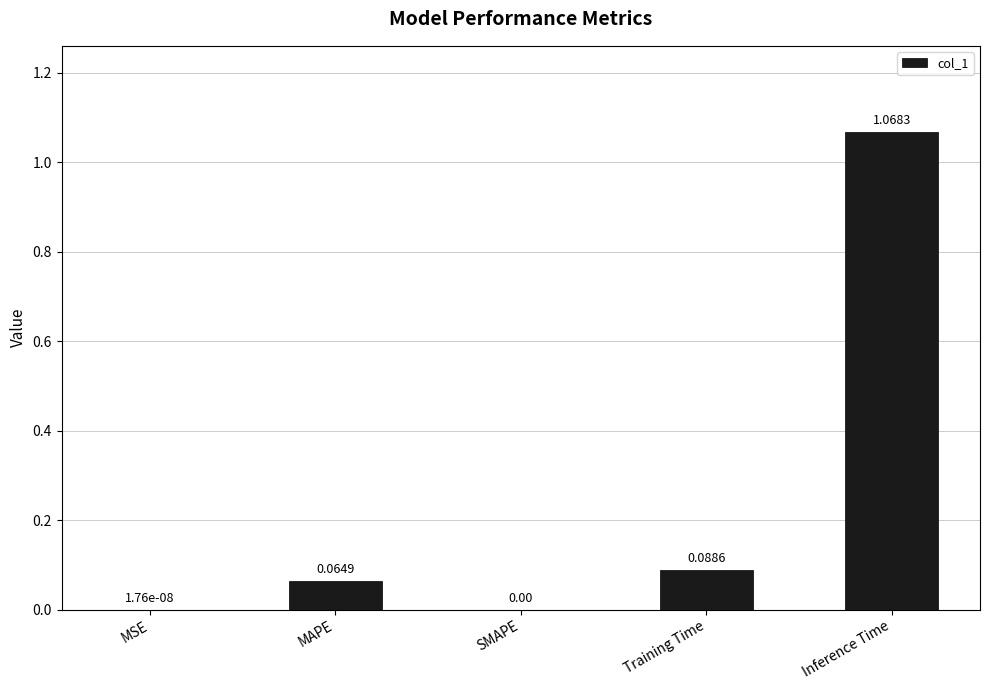

What is the change in value from SMAPE to Training Time?

+0.1